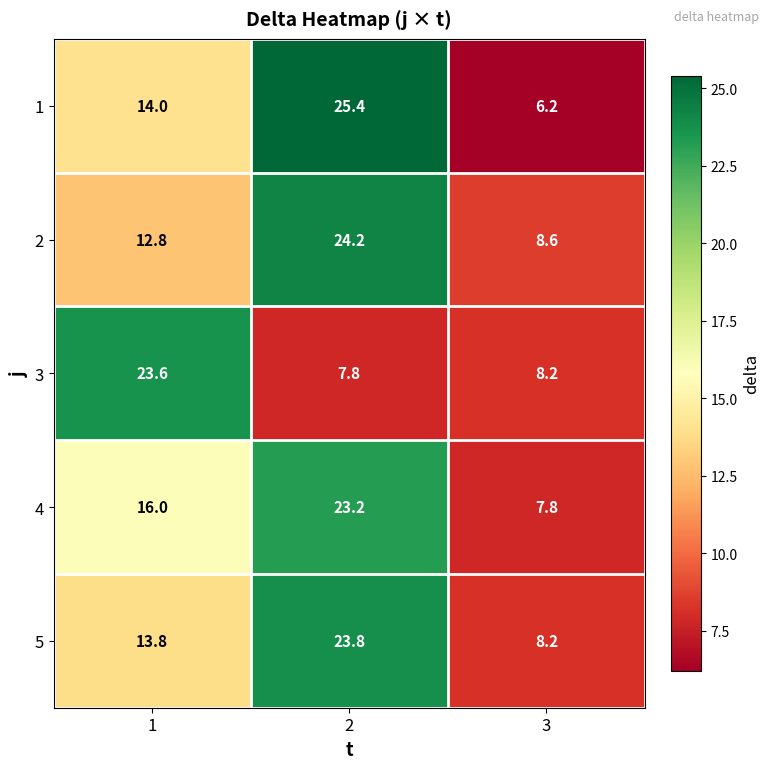

What value does the 3 series have at 1?

23.6